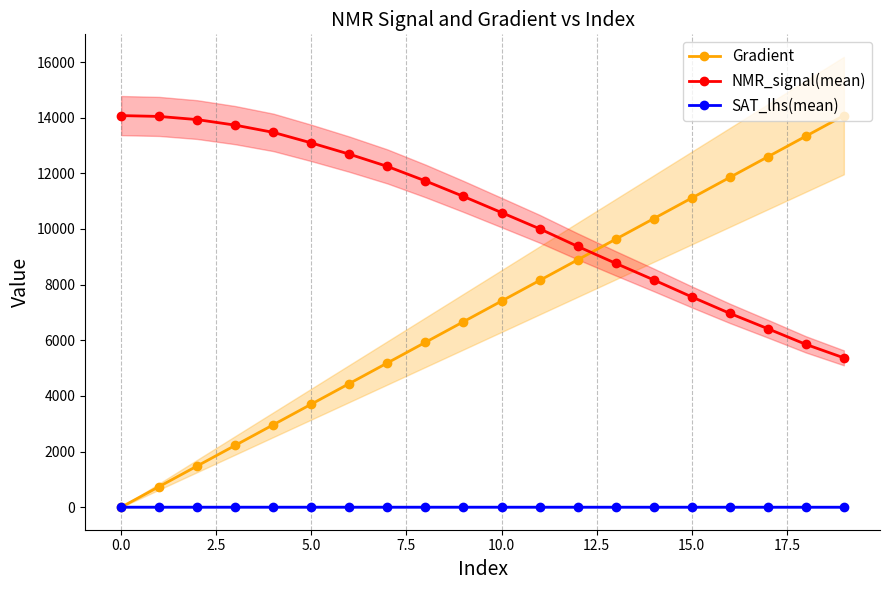

Which series has the largest total across all categories?

NMR_signal(mean)